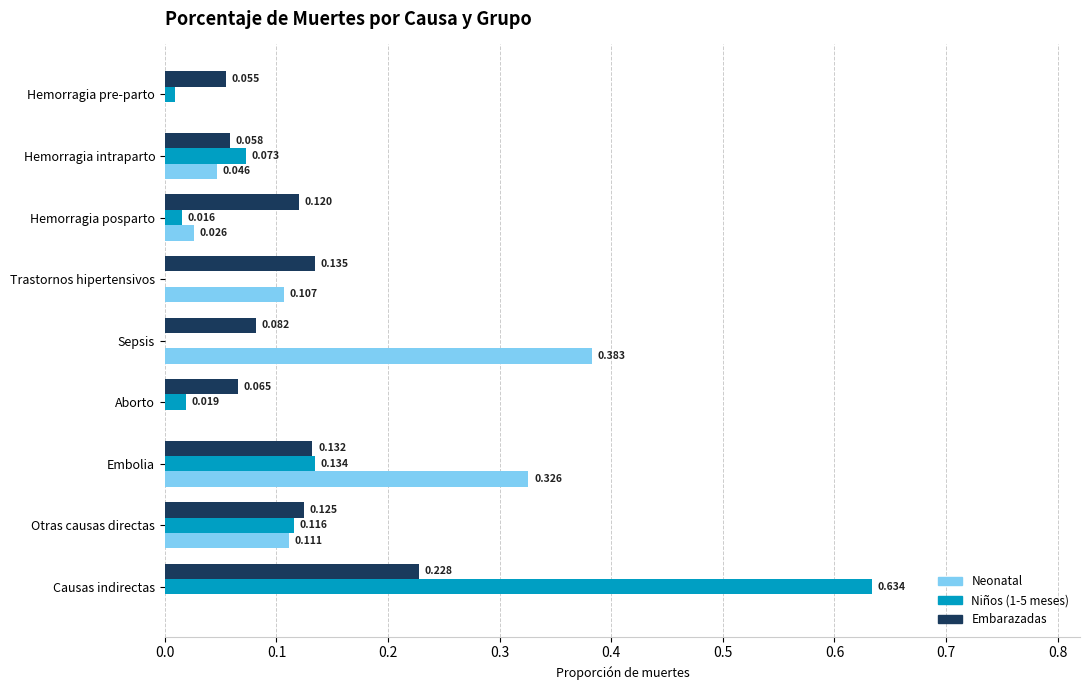

At which label does Neonatal reach its peak?

Sepsis